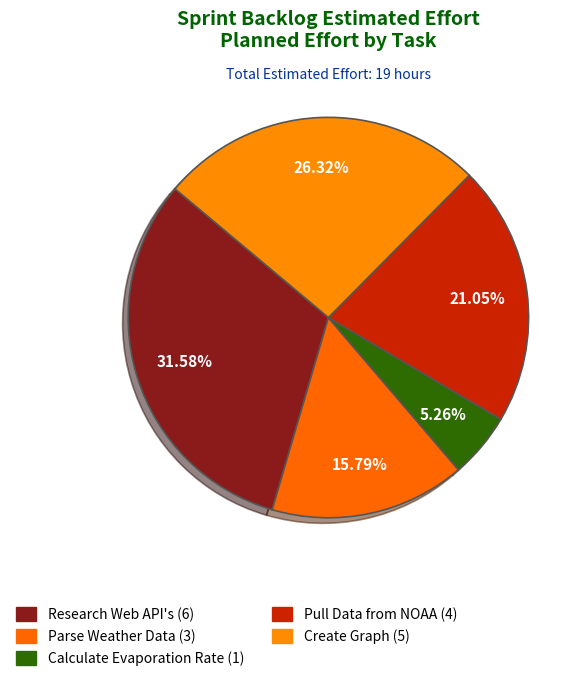

Between Research Web API's and Parse Weather Data, which is larger?

Research Web API's